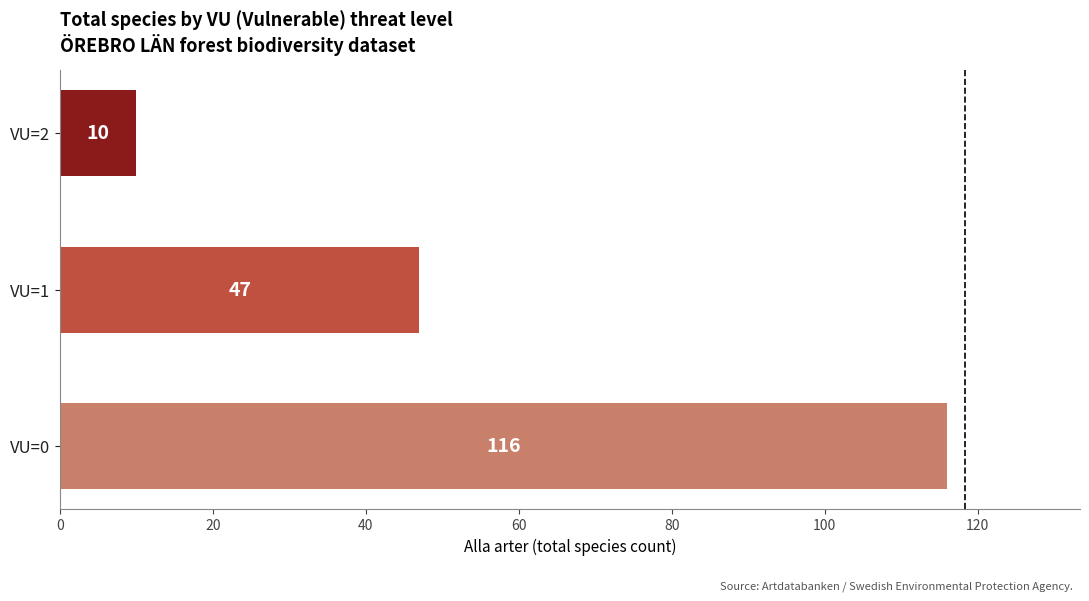

Rank the categories by value from highest to lowest.

VU=0, VU=1, VU=2